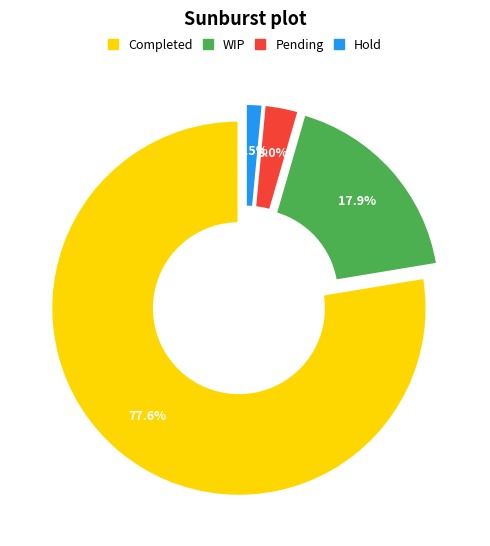

How many segments does this pie chart have?

4